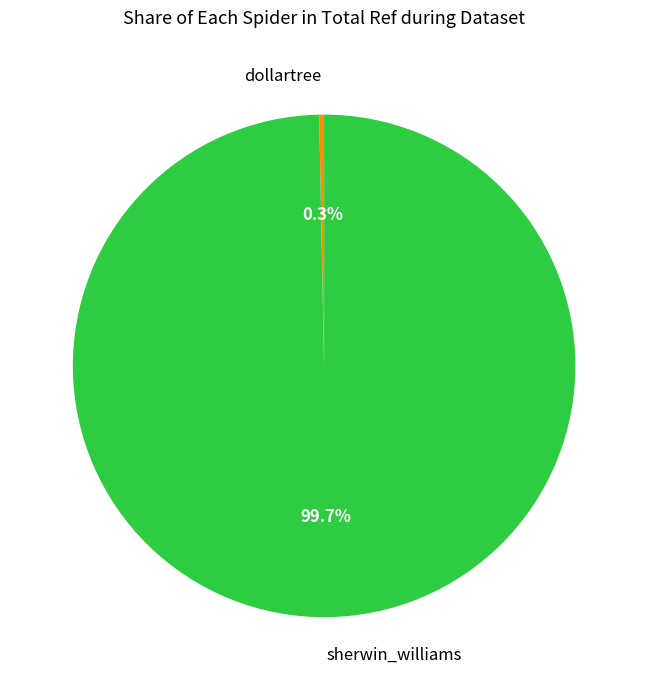

Which has a higher value, sherwin_williams or dollartree?

sherwin_williams